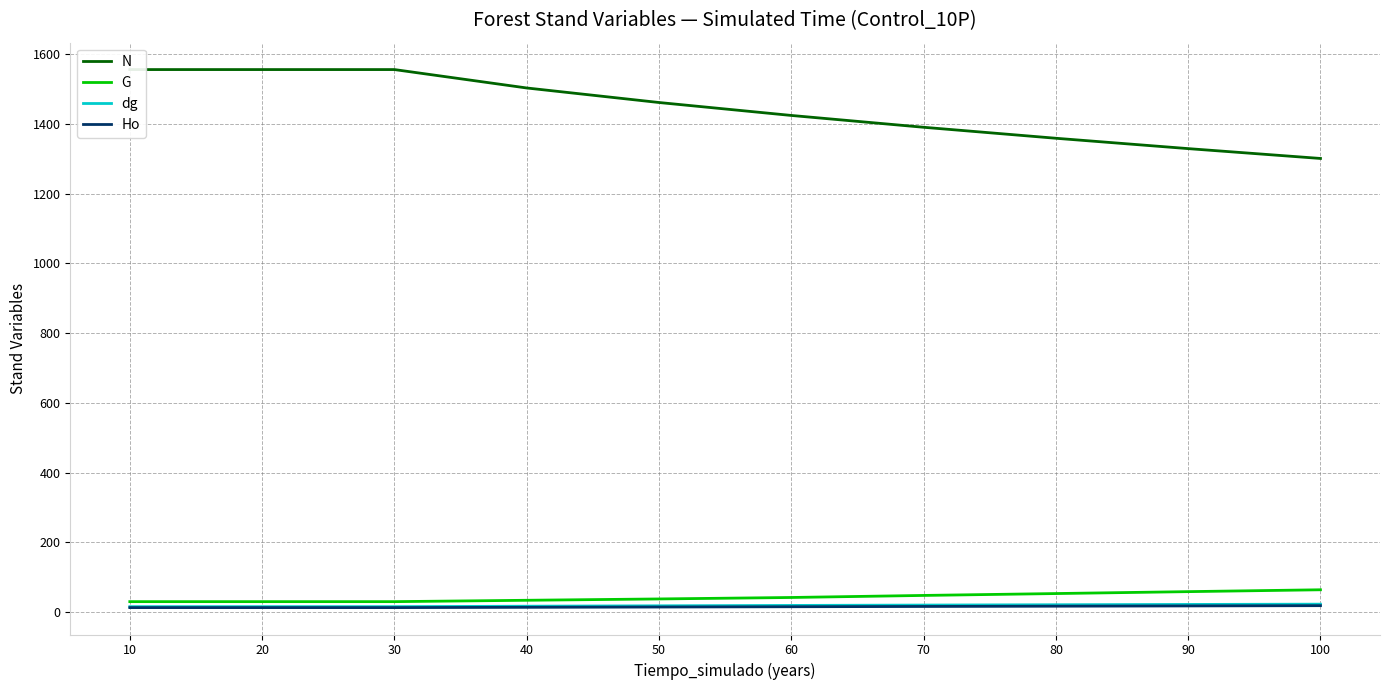

Which category has the lowest value in the G series?

10